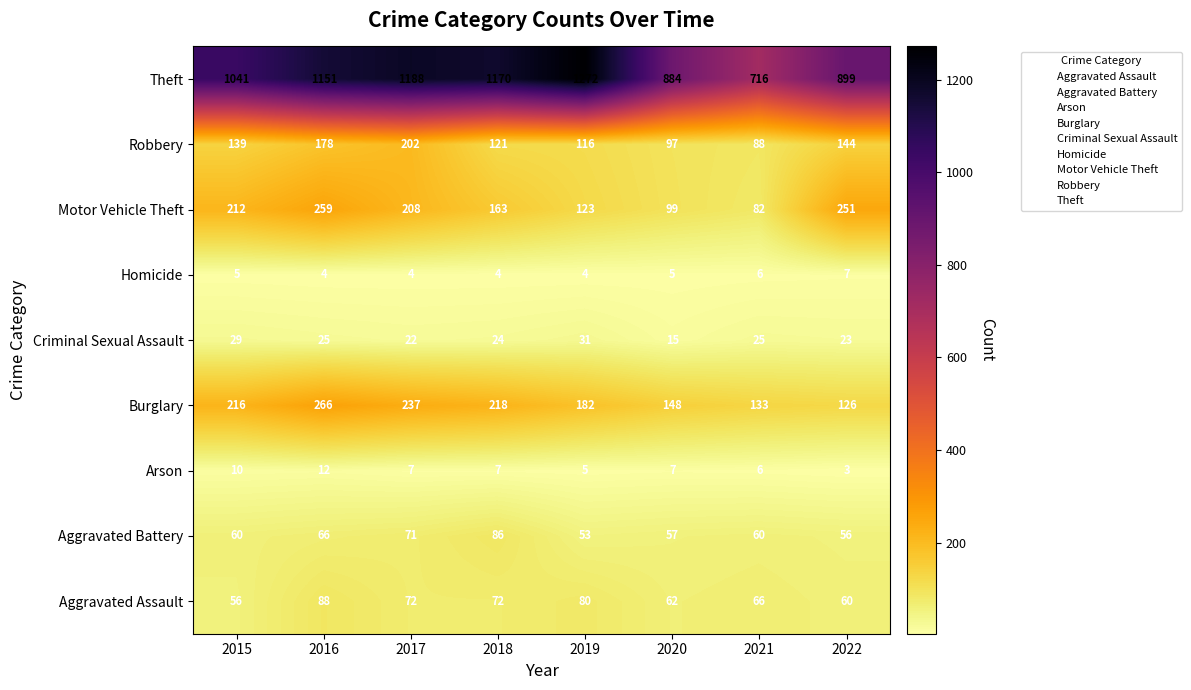

The value of Homicide at 2022 is 7. True or false?

True